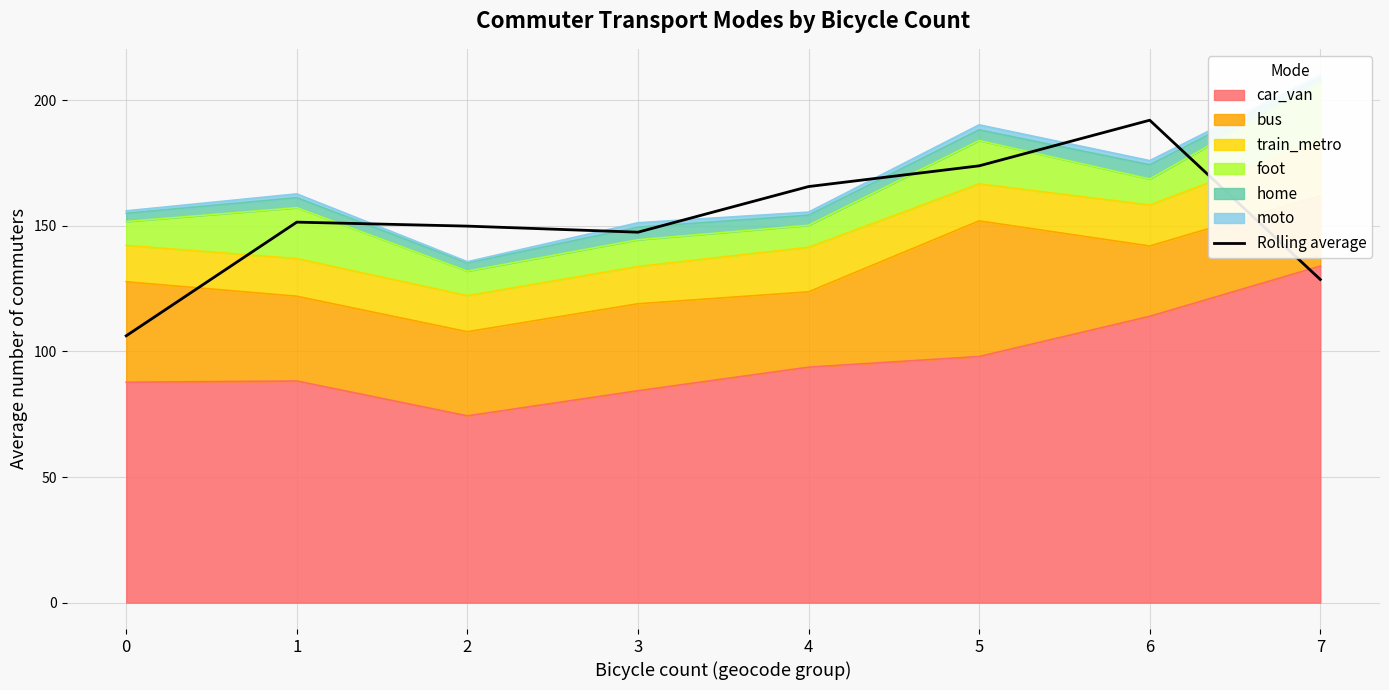

What is the value of the 2nd point from the left?

151.5